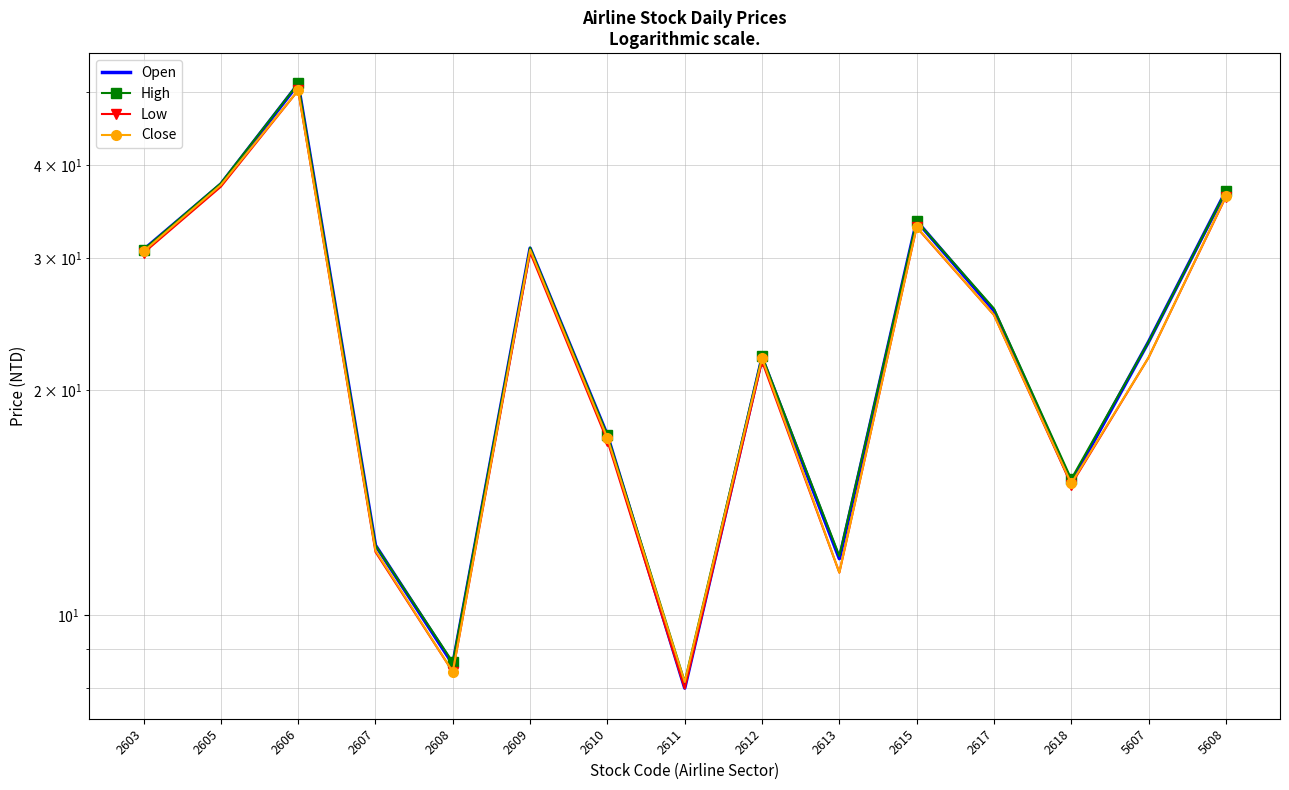

Where do Close and Open first cross each other?

2610 and 2611